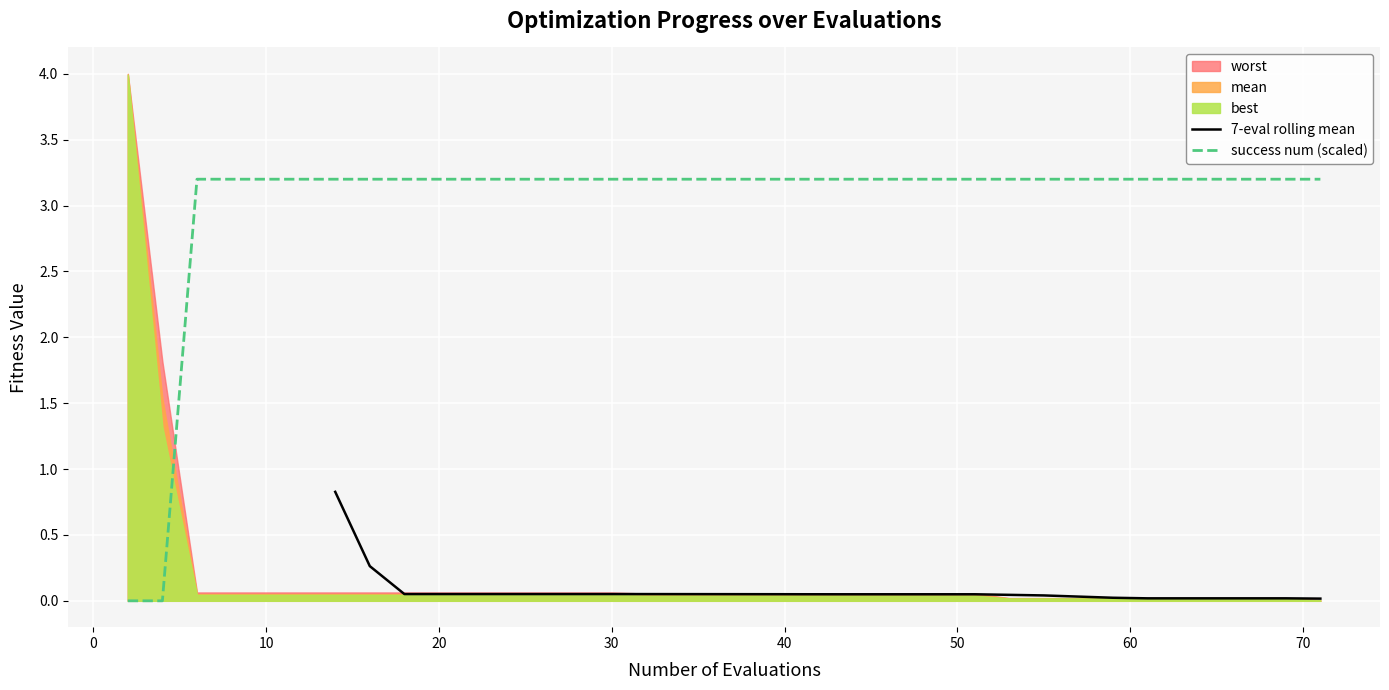

What is the highest value of the 7-eval rolling mean series?

0.8